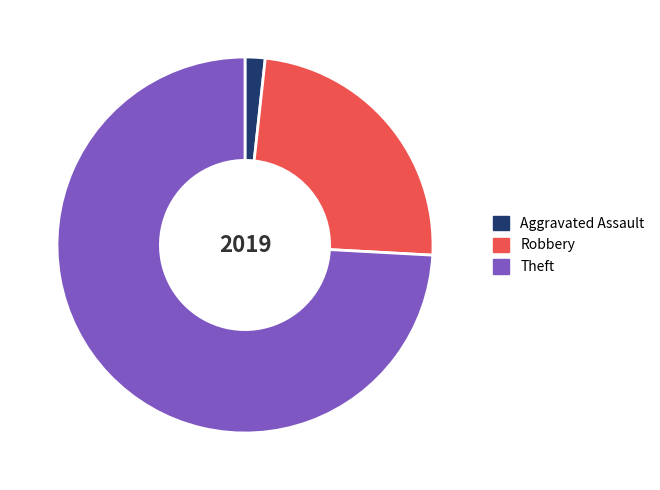

Which slice is the largest?

Theft